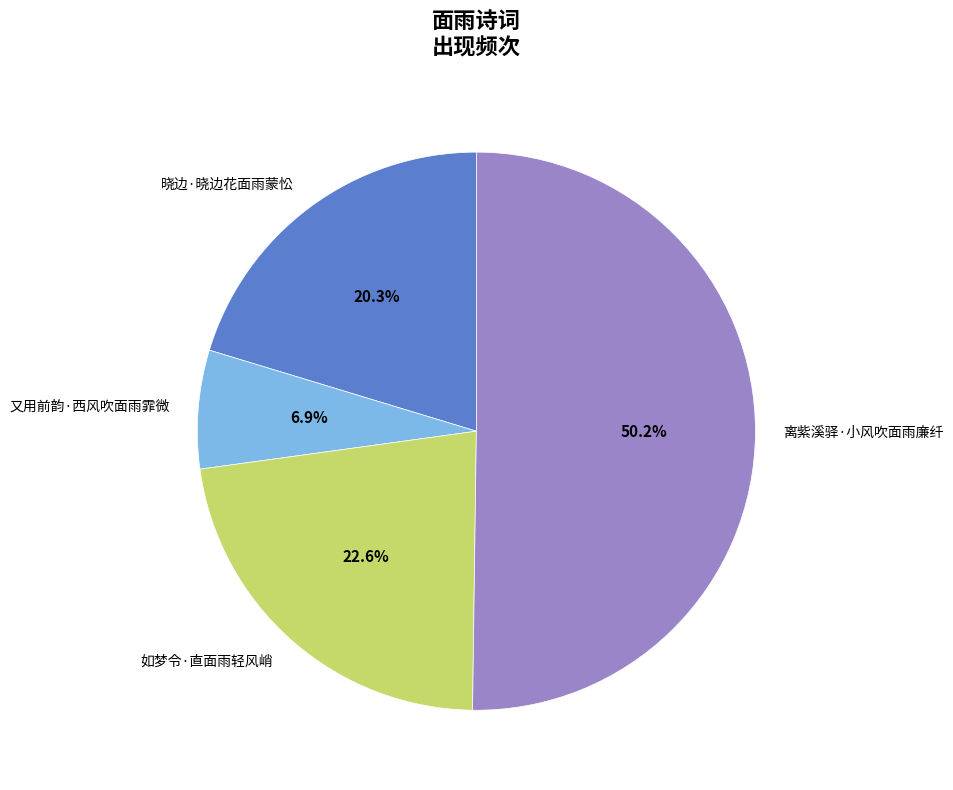

Rank the categories by value from lowest to highest.

又用前韵·西风吹面雨霏微, 晓边·晓边花面雨蒙忪, 如梦令·直面雨轻风峭, 离紫溪驿·小风吹面雨廉纤